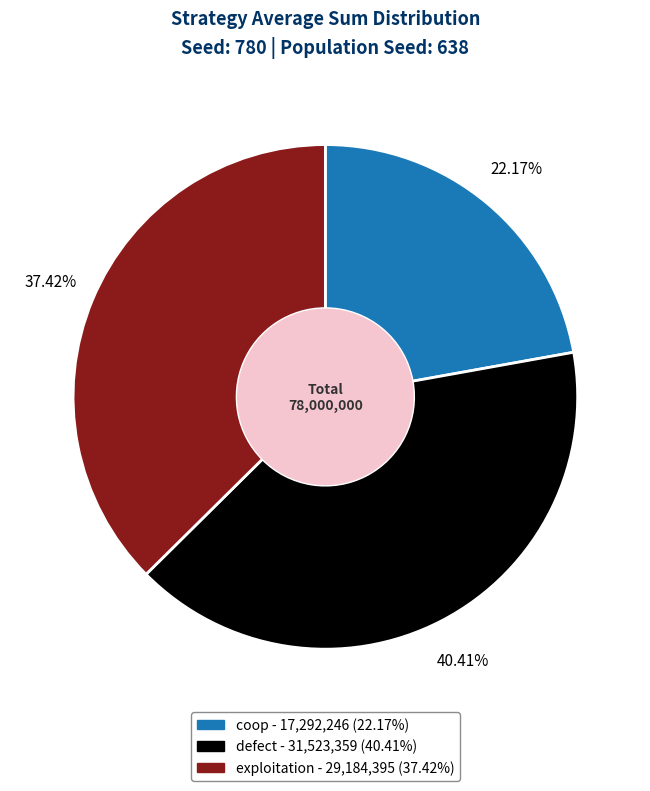

How many segments does this pie chart have?

3